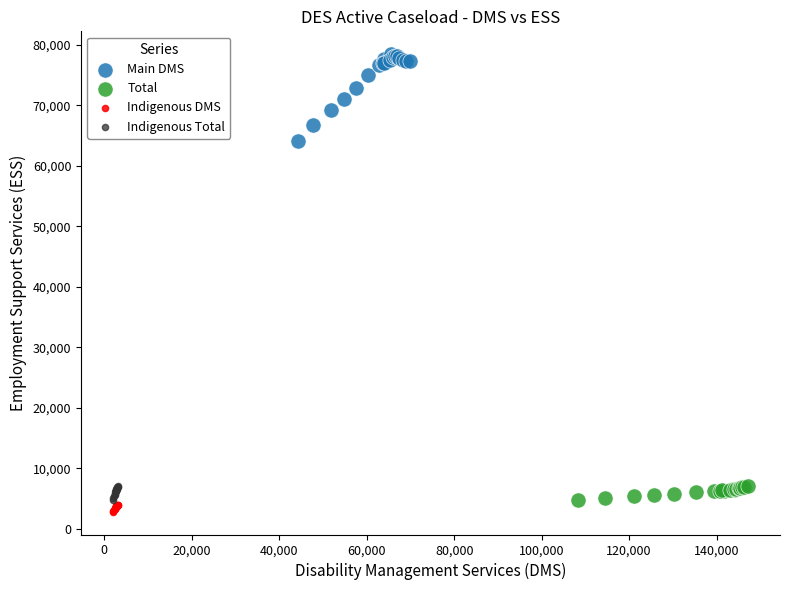

Which series contains the lowest Y value?

Indigenous DMS